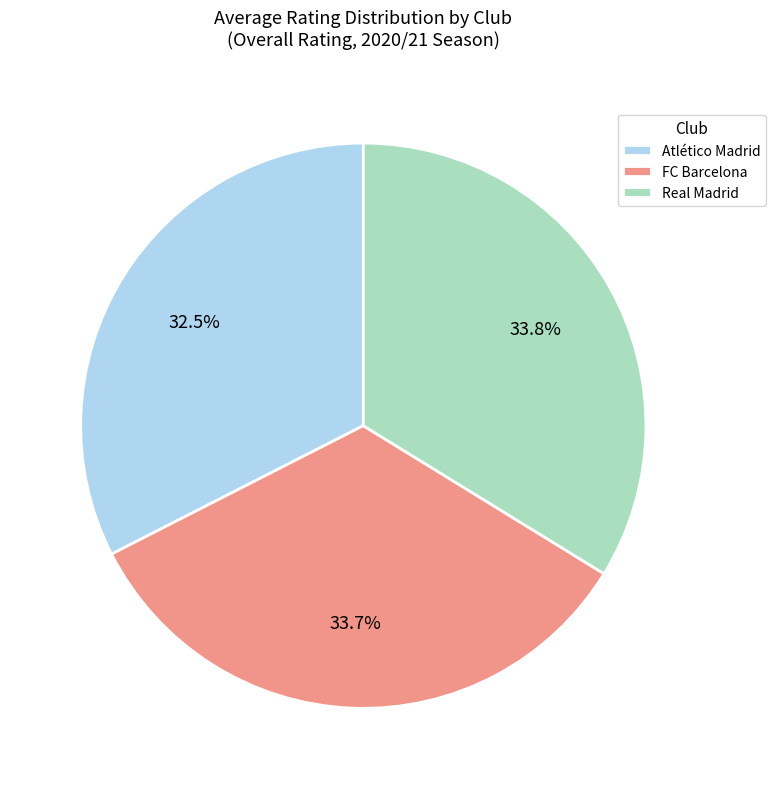

Count the number of slices in the pie.

3